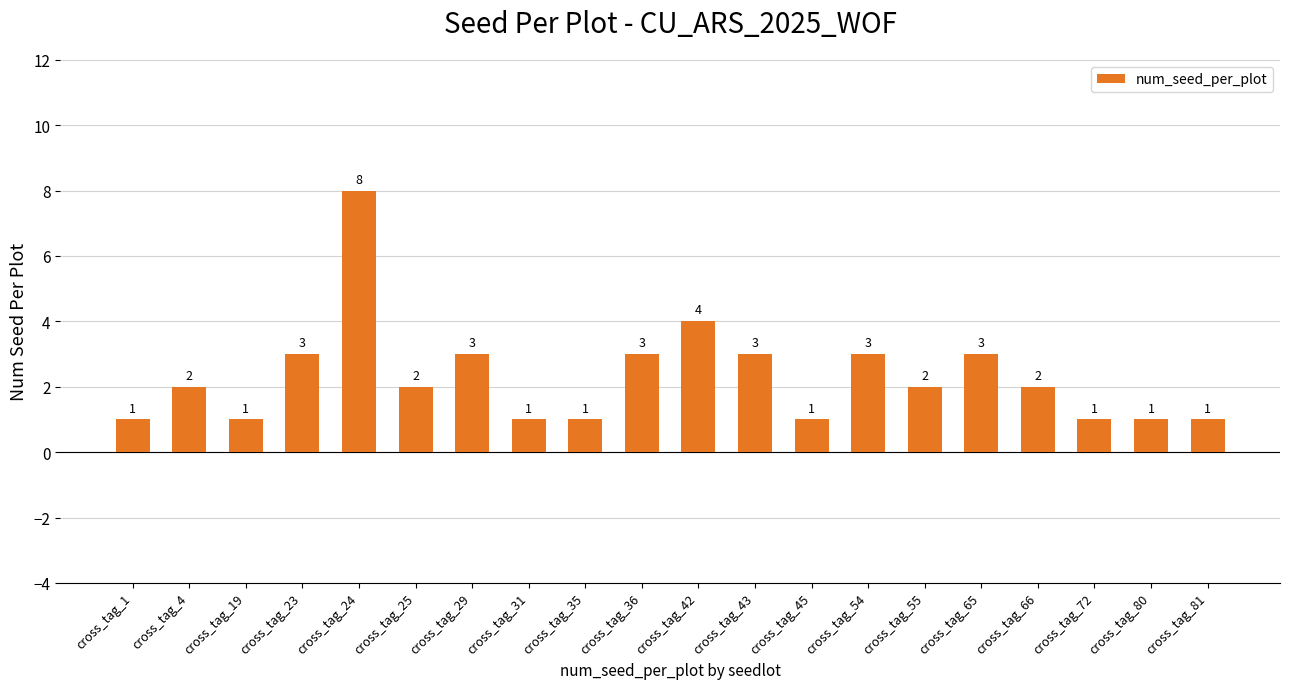

What is the greatest value displayed?

8